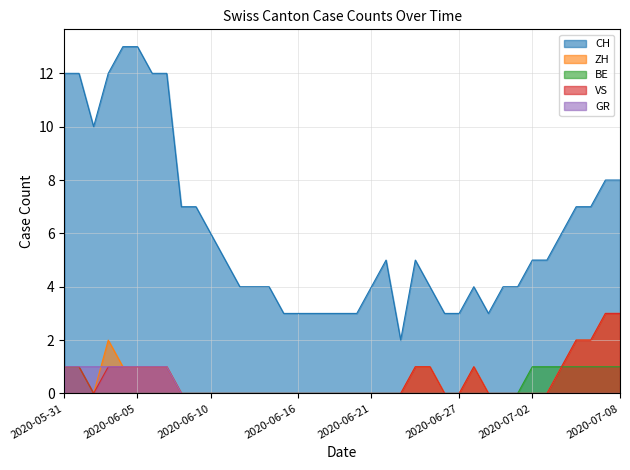

How many data points in CH are above 5?

16